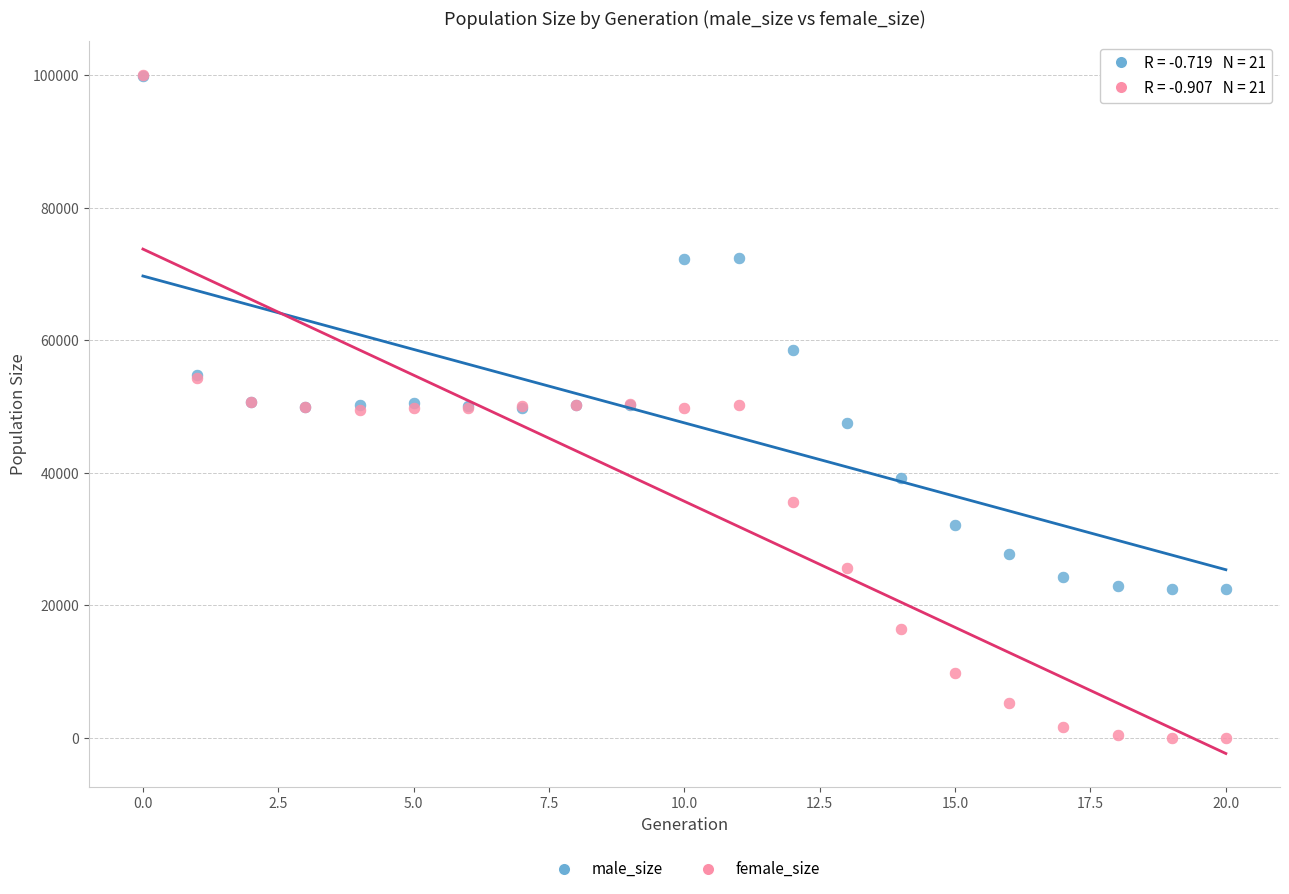

In the male_size series, what Y value is closest to 61247?

58533